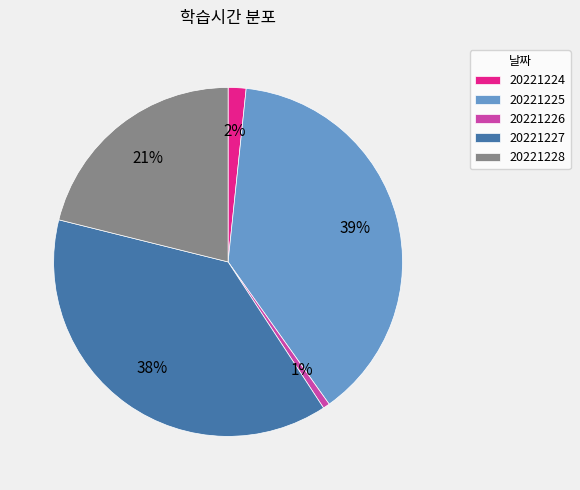

What is the smallest slice in the pie chart?

20221226